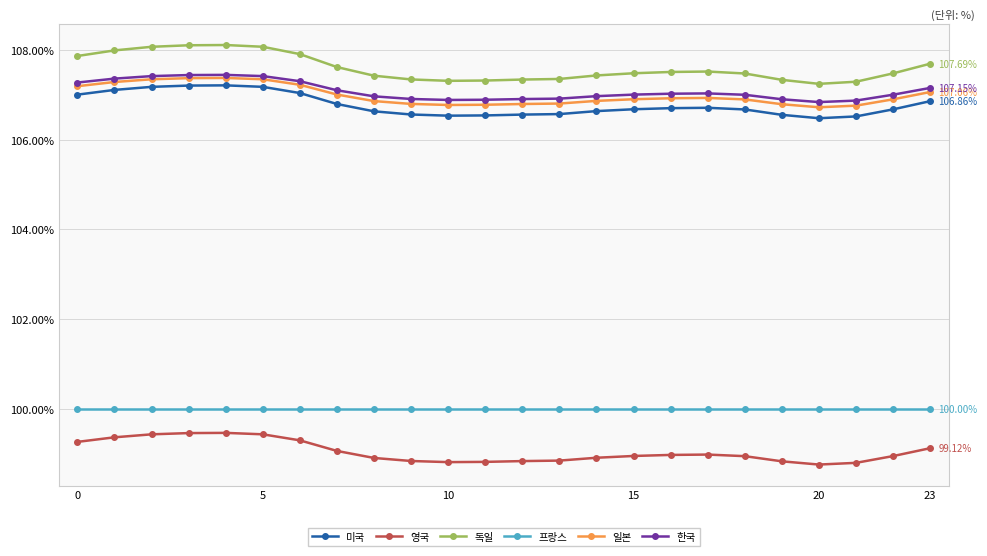

True or false: 한국 and 영국 cross at least once.

False